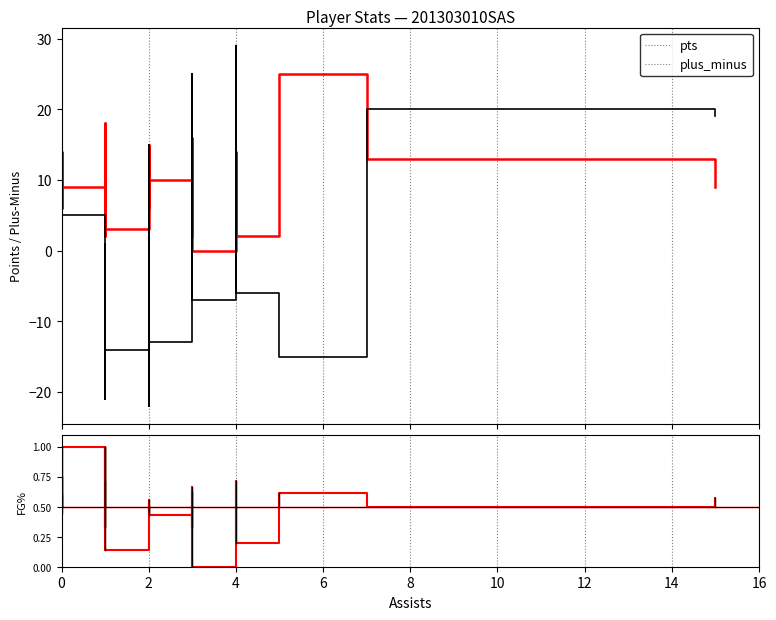

How many intersections are there between pts and plus_minus?

7